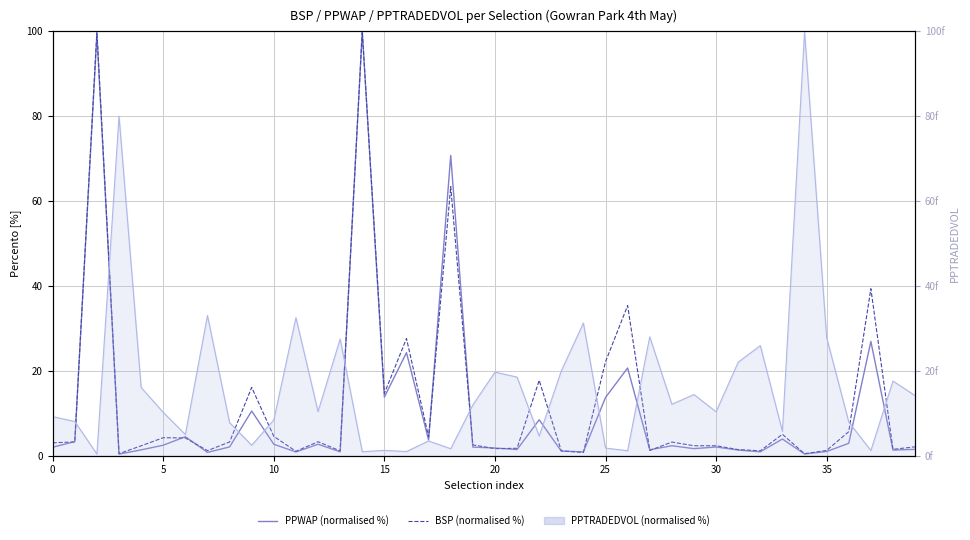

How many values in the PPWAP (normalised %) series exceed 2?

21